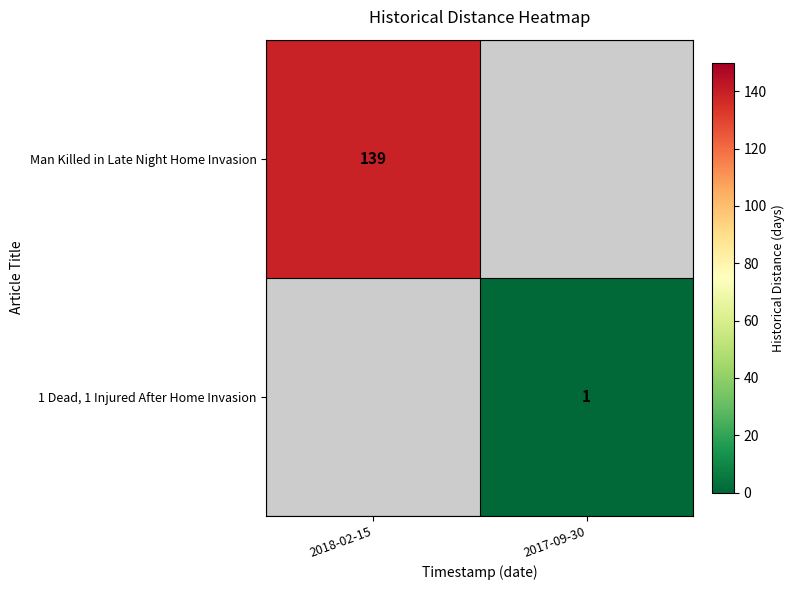

Is the value of Man Killed in Late Night Home Invasion at 2018-02-15 greater than the value of 1 Dead, 1 Injured After Home Invasion at 2017-09-30?

Yes